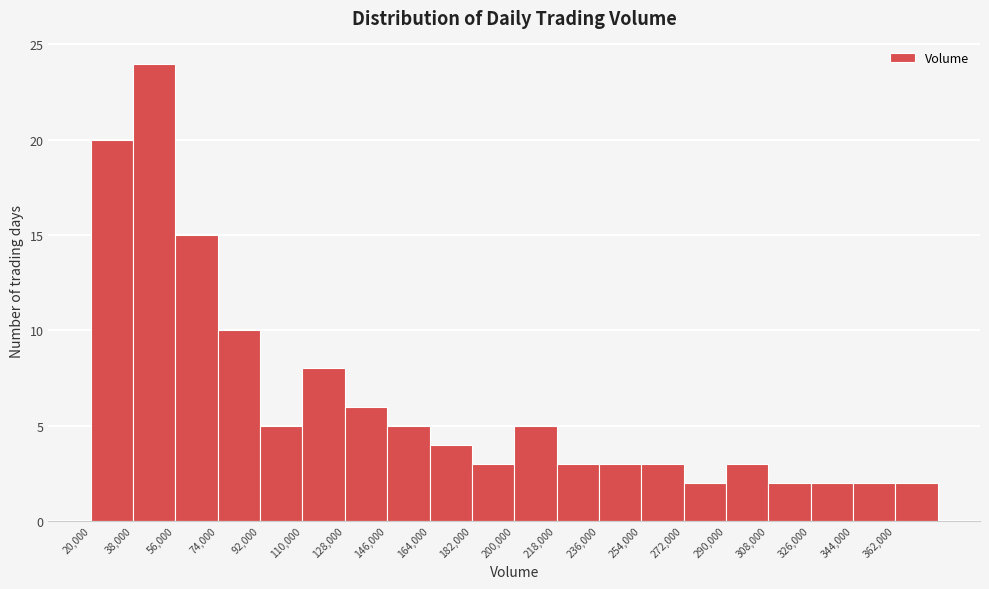

Reading left to right, list every bar in this chart as the range it spans on the x-axis followed by its height. The values are not printed on the chart, so give them approximately, as read against the axis.

20000 to 38000: 20
38000 to 56000: 24
56000 to 74000: 15
74000 to 92000: 10
92000 to 110000: 5
110000 to 128000: 8
128000 to 146000: 6
146000 to 164000: 5
164000 to 182000: 4
182000 to 200000: 3
200000 to 218000: 5
218000 to 236000: 3
236000 to 254000: 3
254000 to 272000: 3
272000 to 290000: 2
290000 to 308000: 3
308000 to 326000: 2
326000 to 344000: 2
344000 to 362000: 2
362000 to 380000: 2